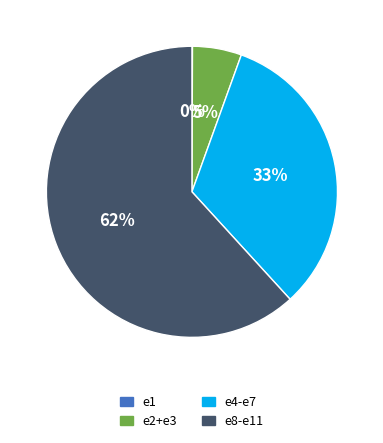

To the nearest percent, what is the average slice percentage?

25%